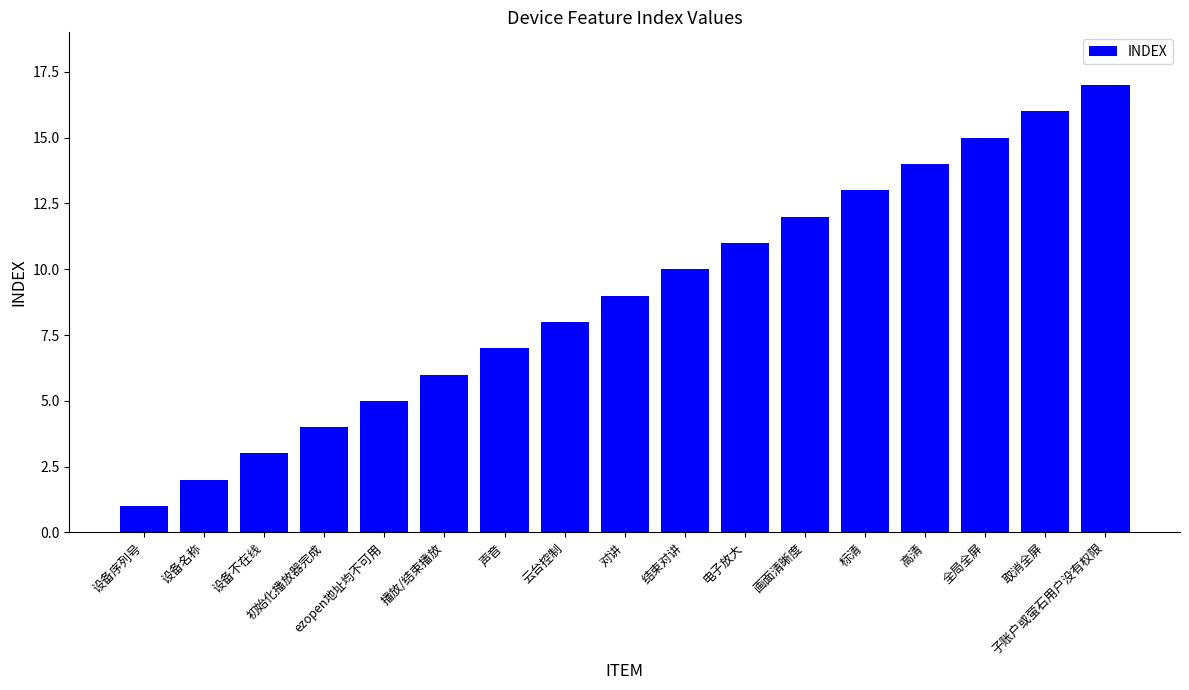

What is the ratio of the value at 画面清晰度 to the value at 电子放大?

1.1